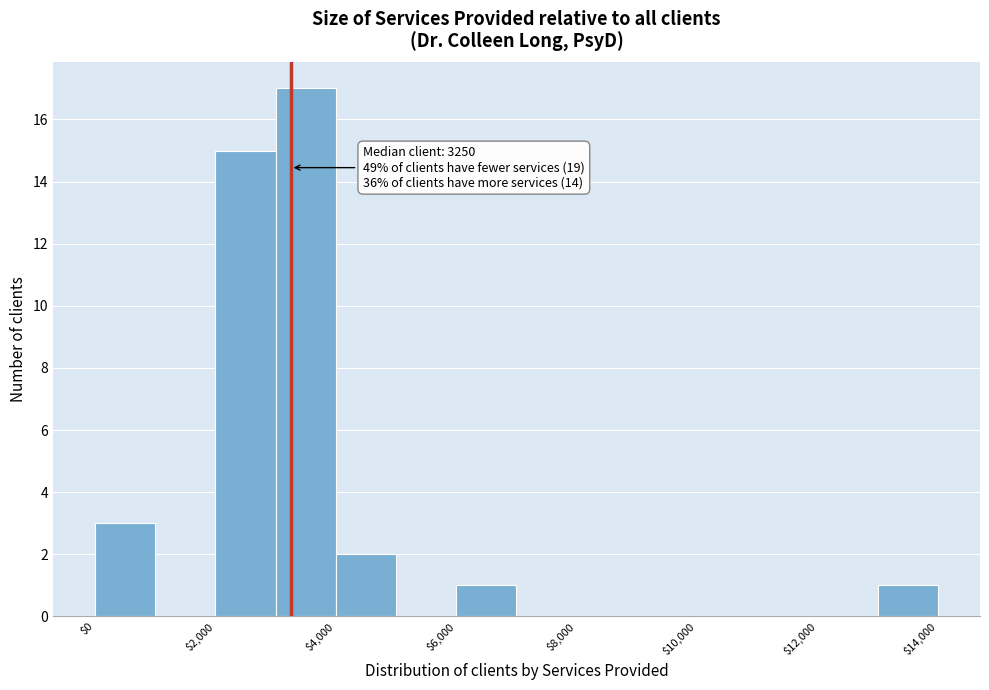

Which range on the x-axis has the tallest bar?

3000 to 4000